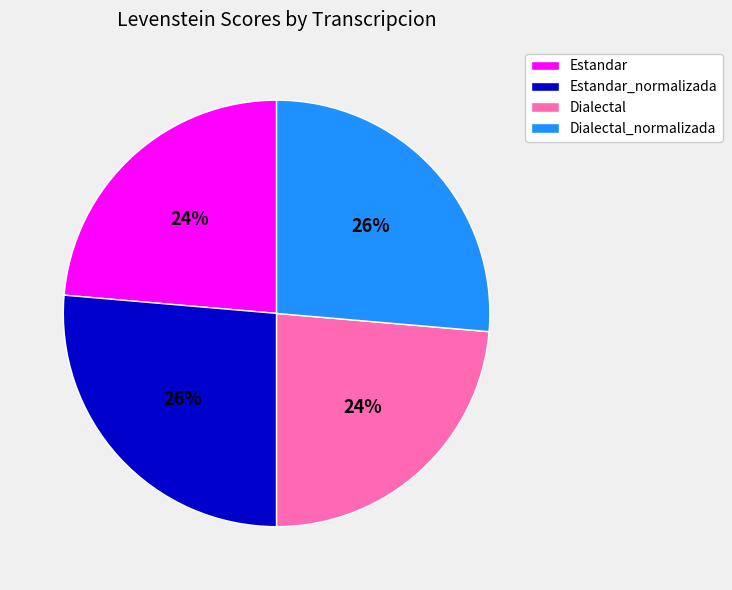

To the nearest percent, what percentage of the pie is Dialectal?

24%